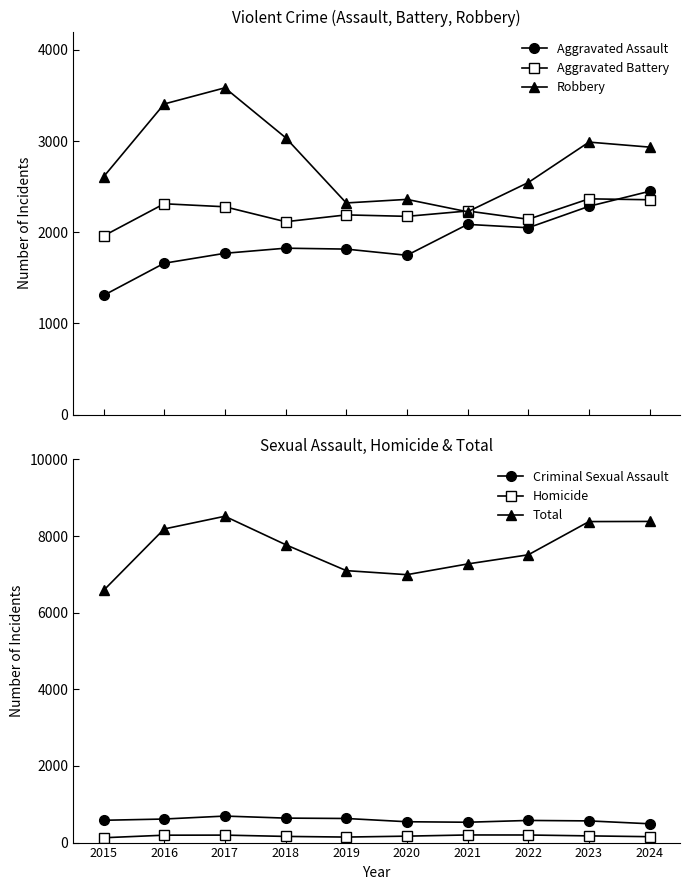

List the series in order of their peak value, highest first.

Total, Robbery, Aggravated Assault, Aggravated Battery, Criminal Sexual Assault, Homicide